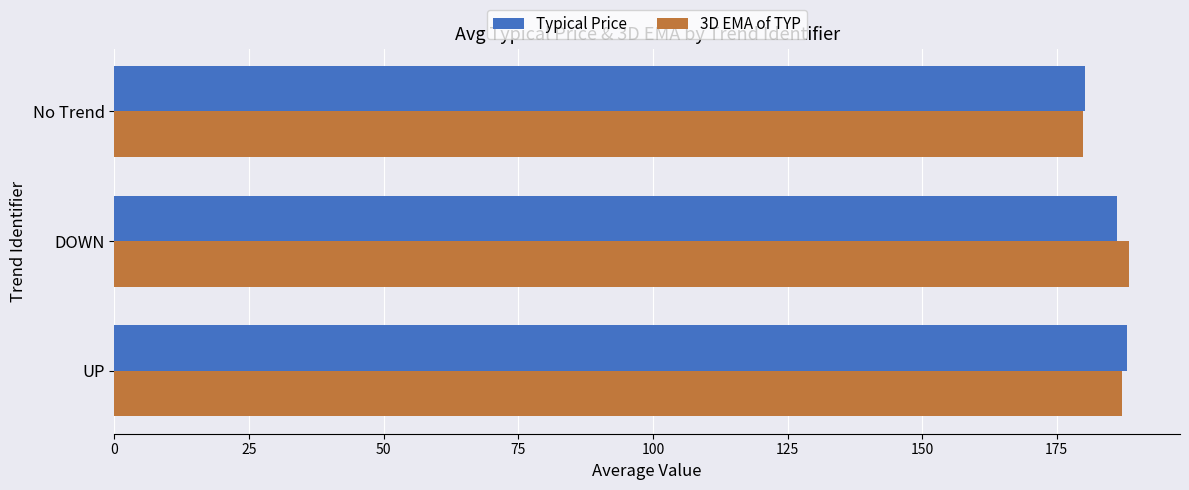

What is the smallest value displayed?

179.8